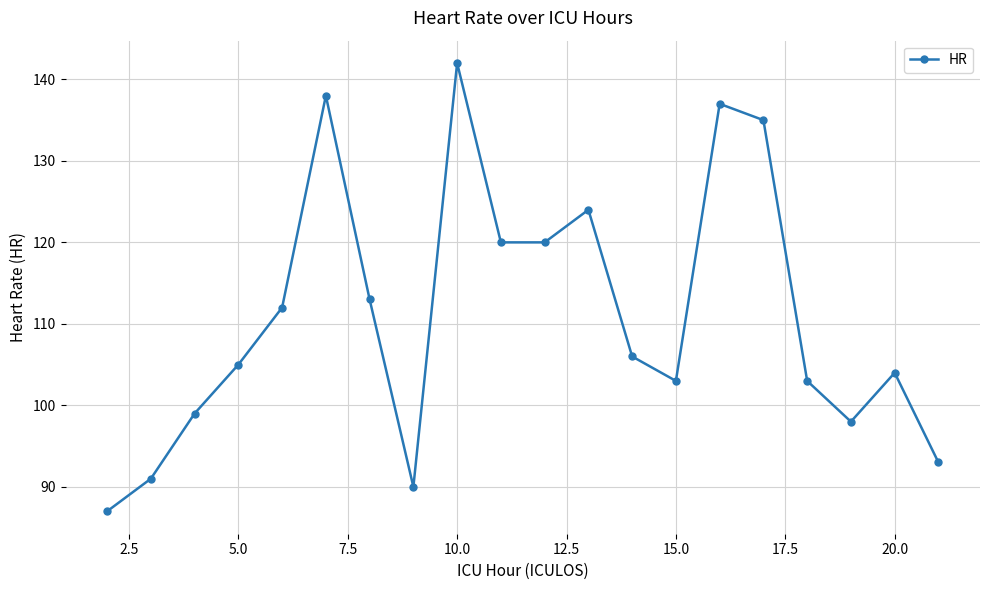

What is the sum of all values?

2220